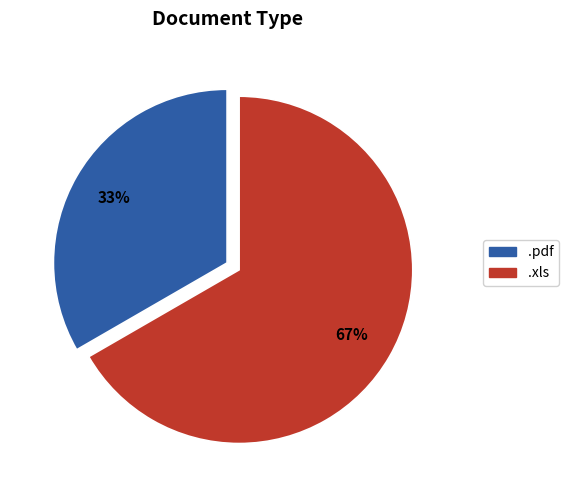

What is the ratio of the value at .pdf to the value at .xls?

0.5